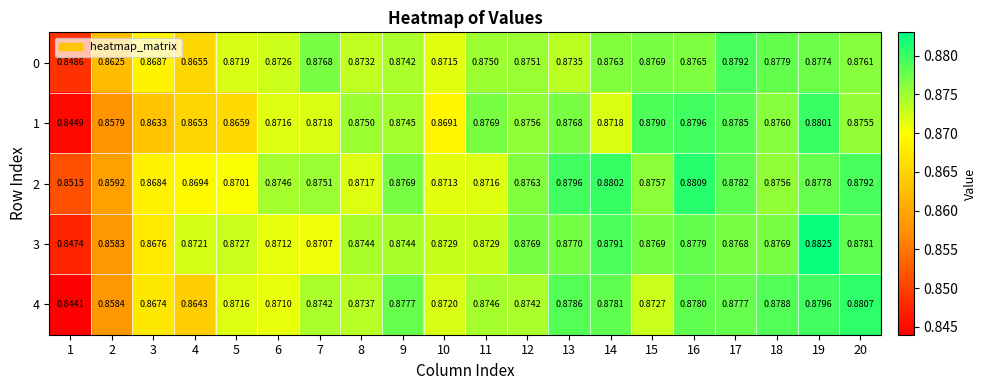

Is the value of 2 at 20 greater than the value of 1 at 20?

Yes